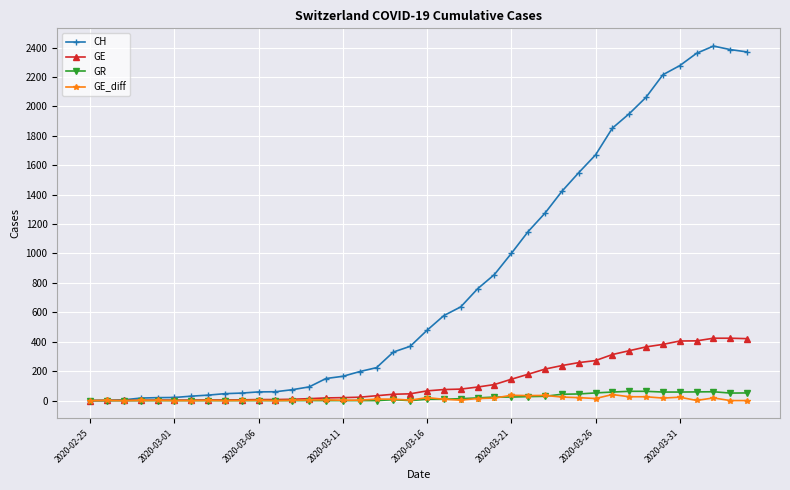

Which series has the largest total across all categories?

CH